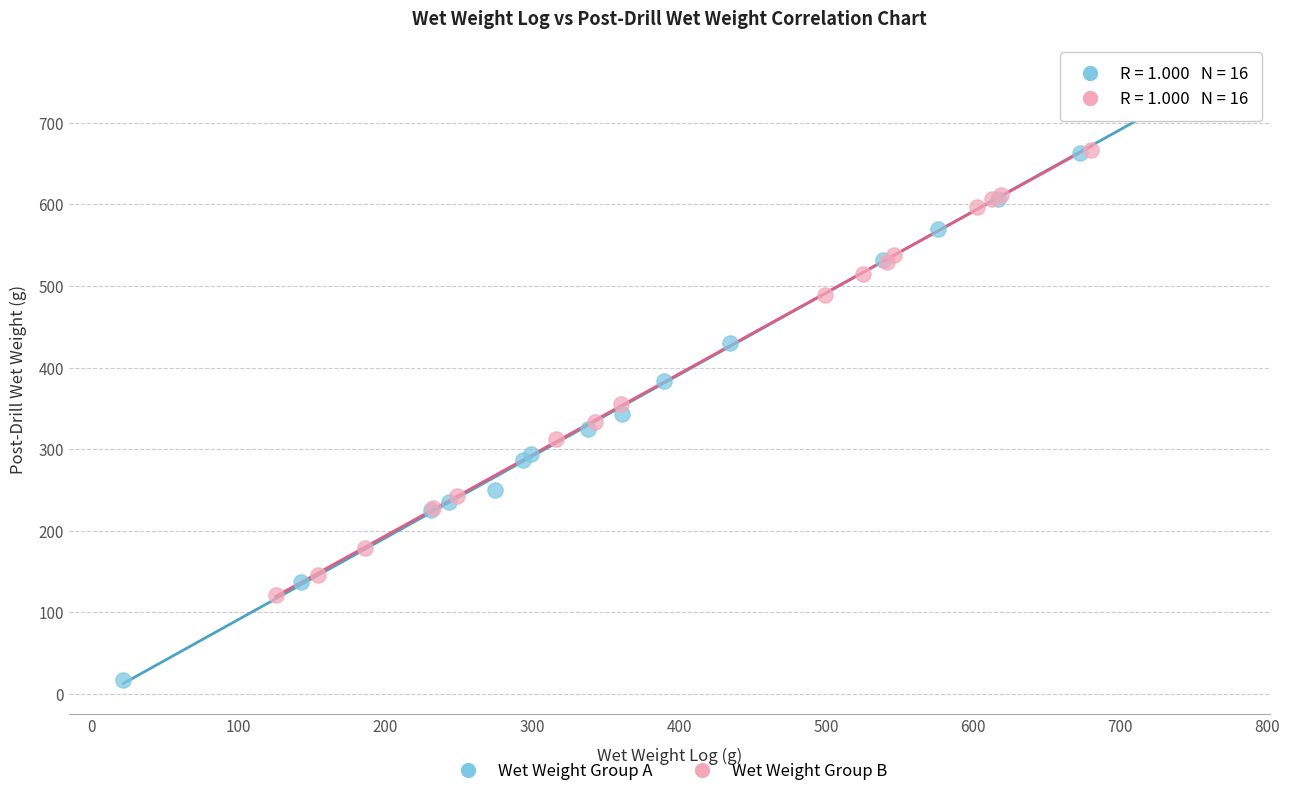

Which series contains the lowest Y value?

Wet Weight Group A